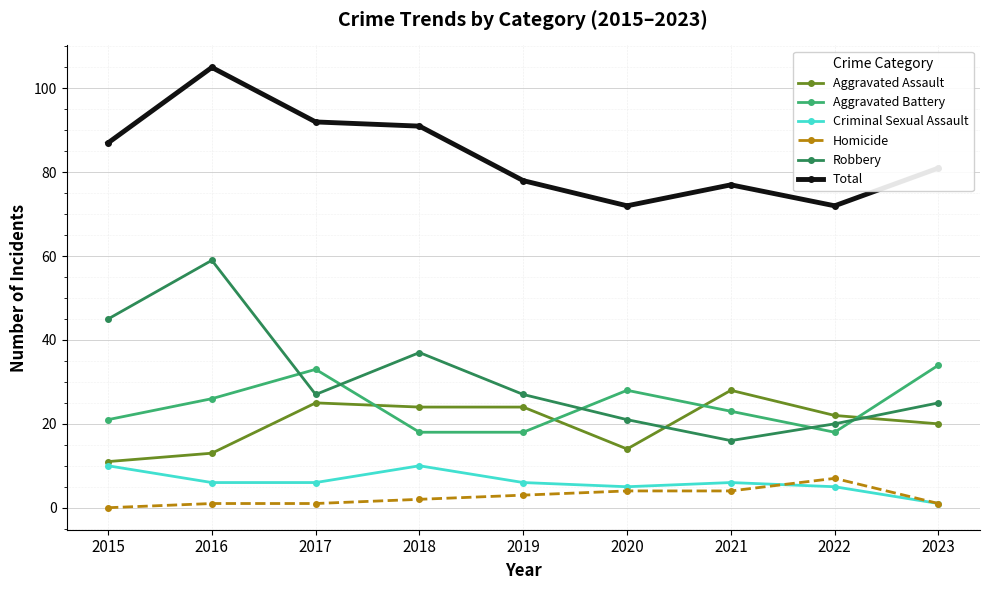

At which category is the sum across all series the highest?

2016